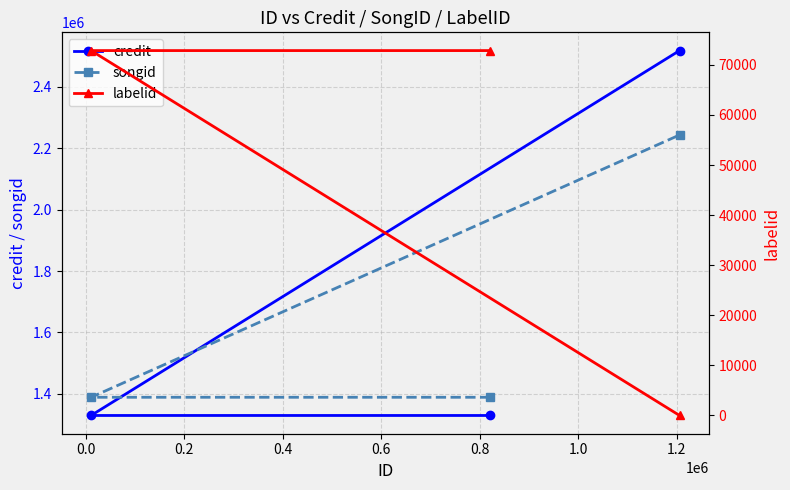

What is the minimum value for songid?

1388640